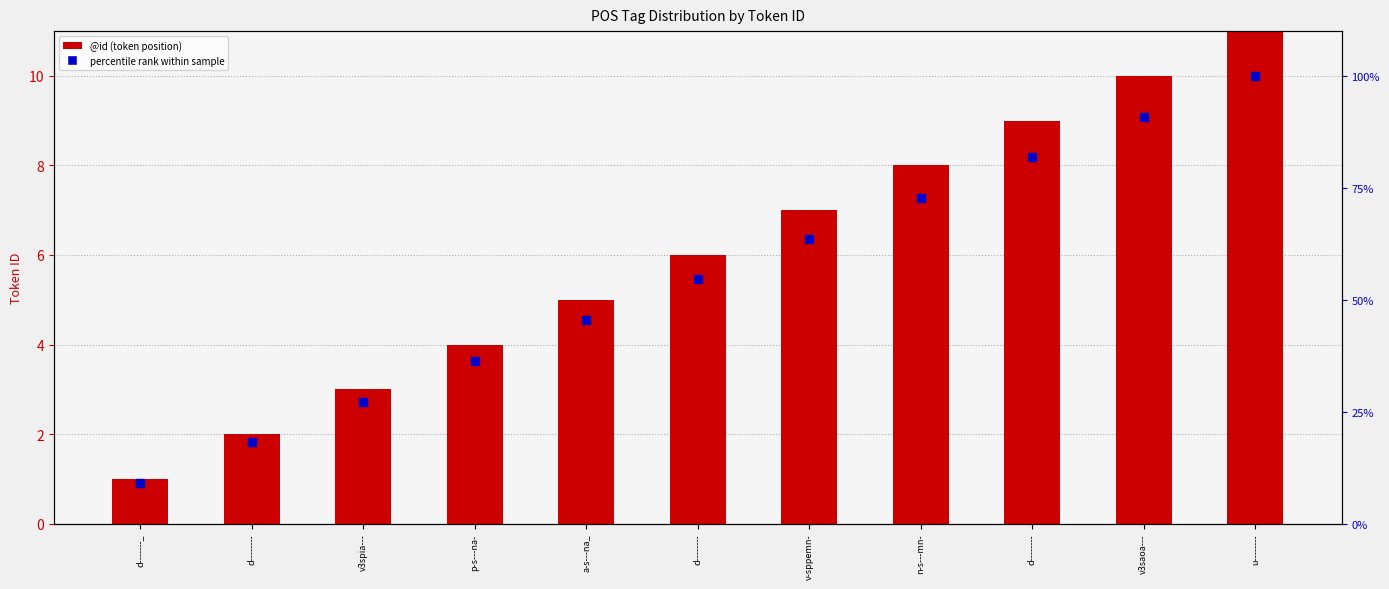

Which series has the largest total across all categories?

percentile rank within sample